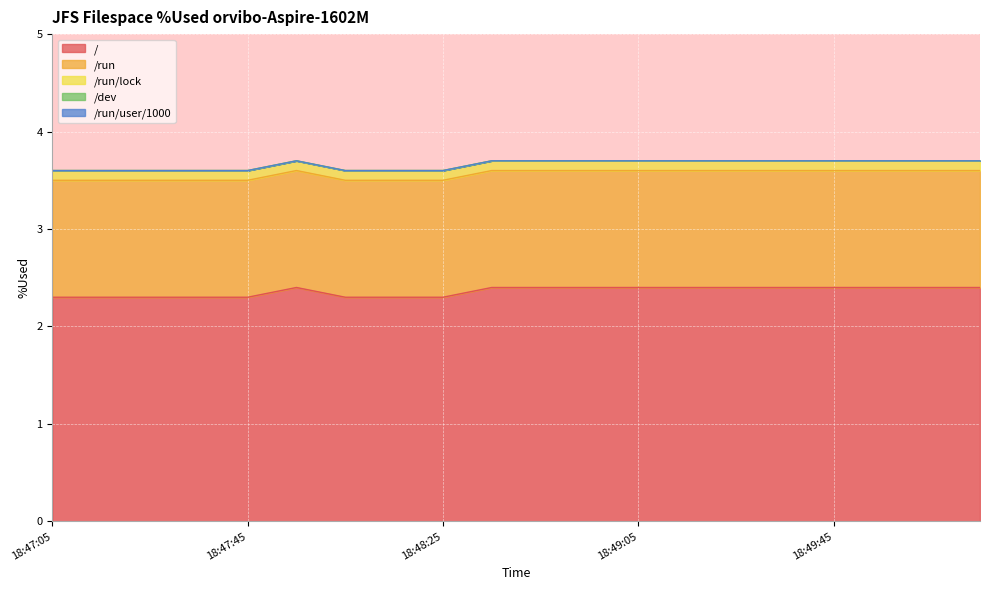

Which label corresponds to the largest value in the chart?

18:47:55